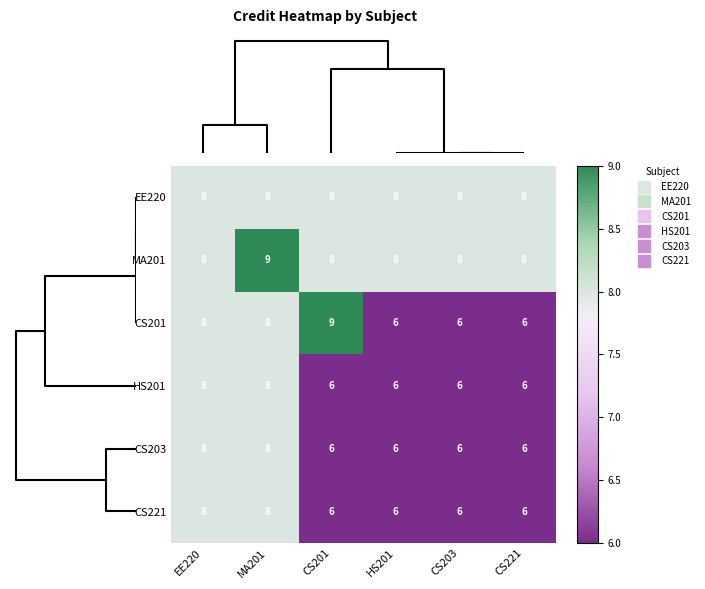

Which series has the widest spread of values?

CS201